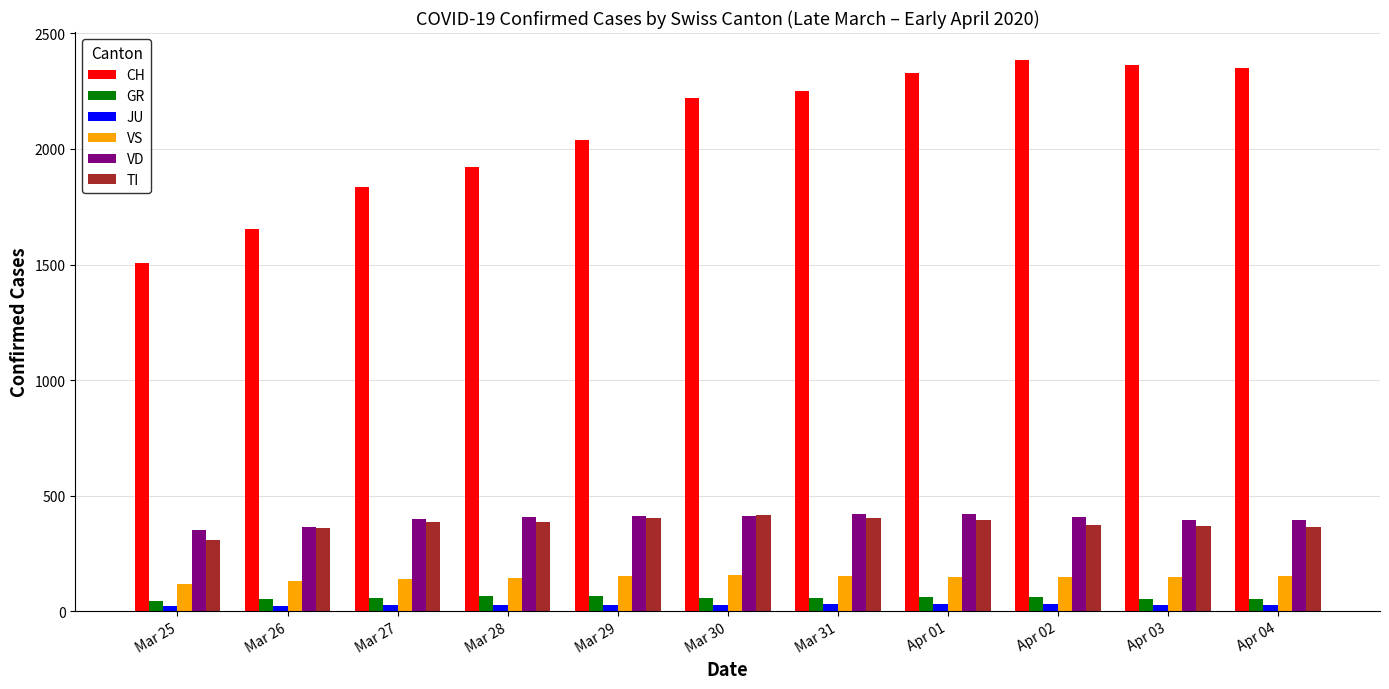

At how many categories does at least one series exceed 1362?

11